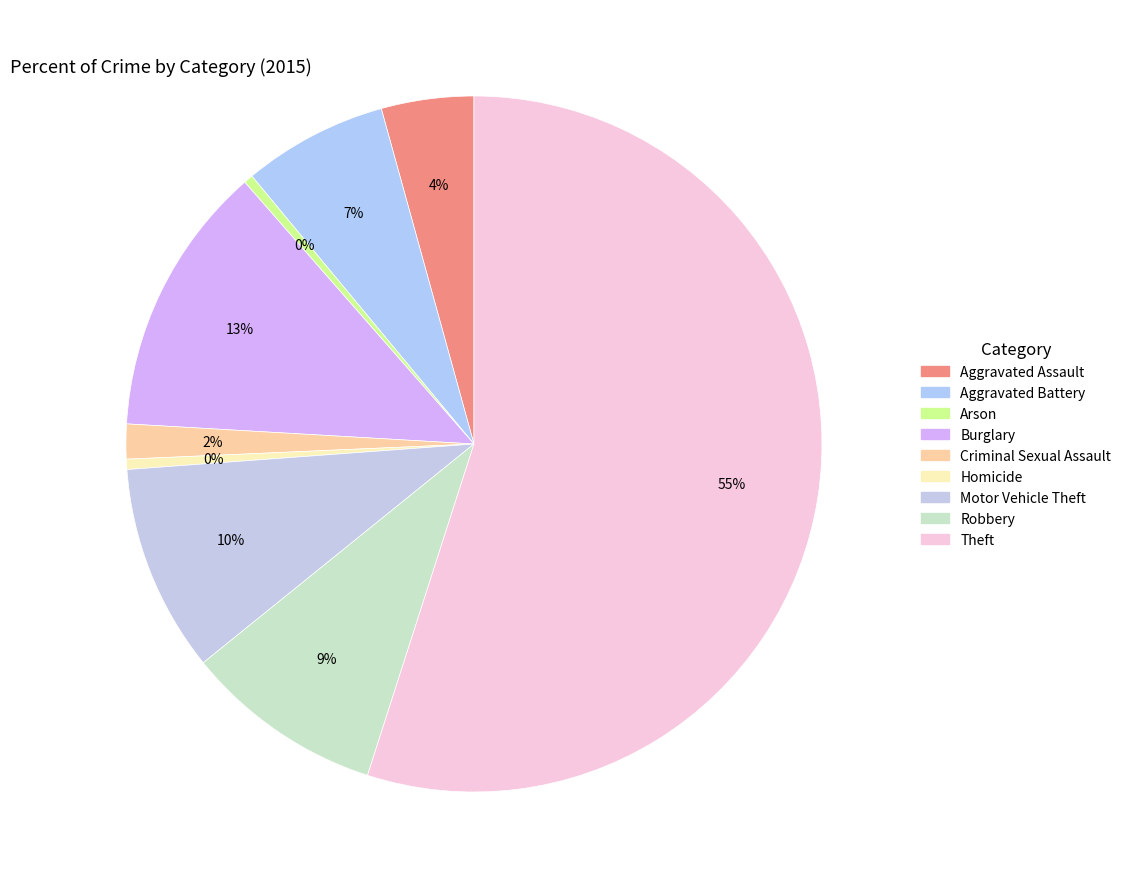

What percentage is NOT represented by Homicide?

99.5%